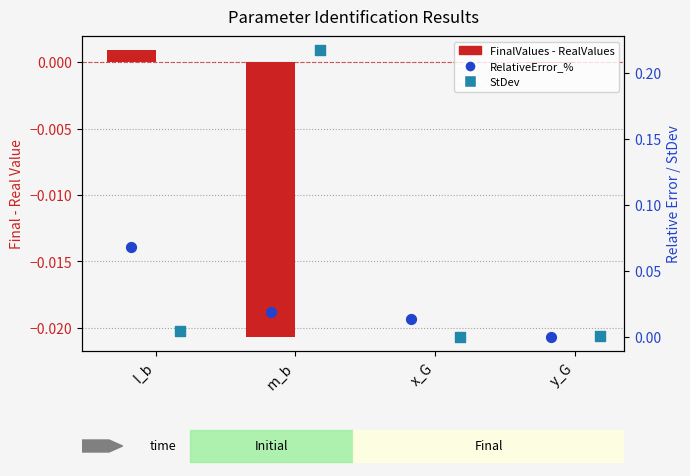

Which series contains the lowest Y value?

FinalValues - RealValues